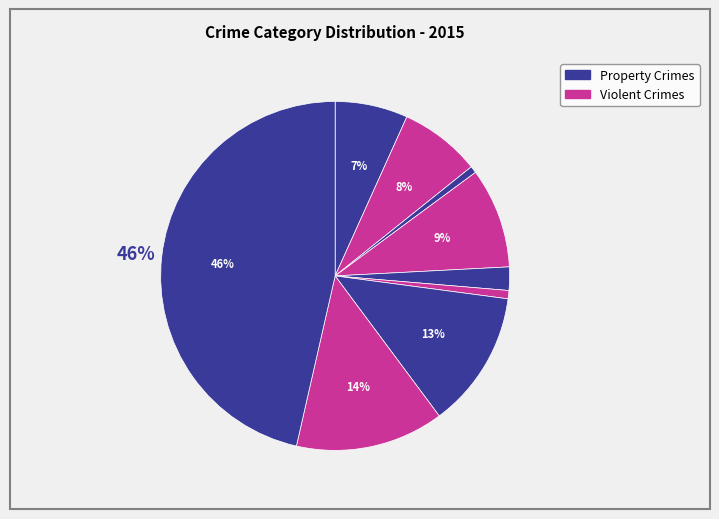

How many segments does this pie chart have?

9